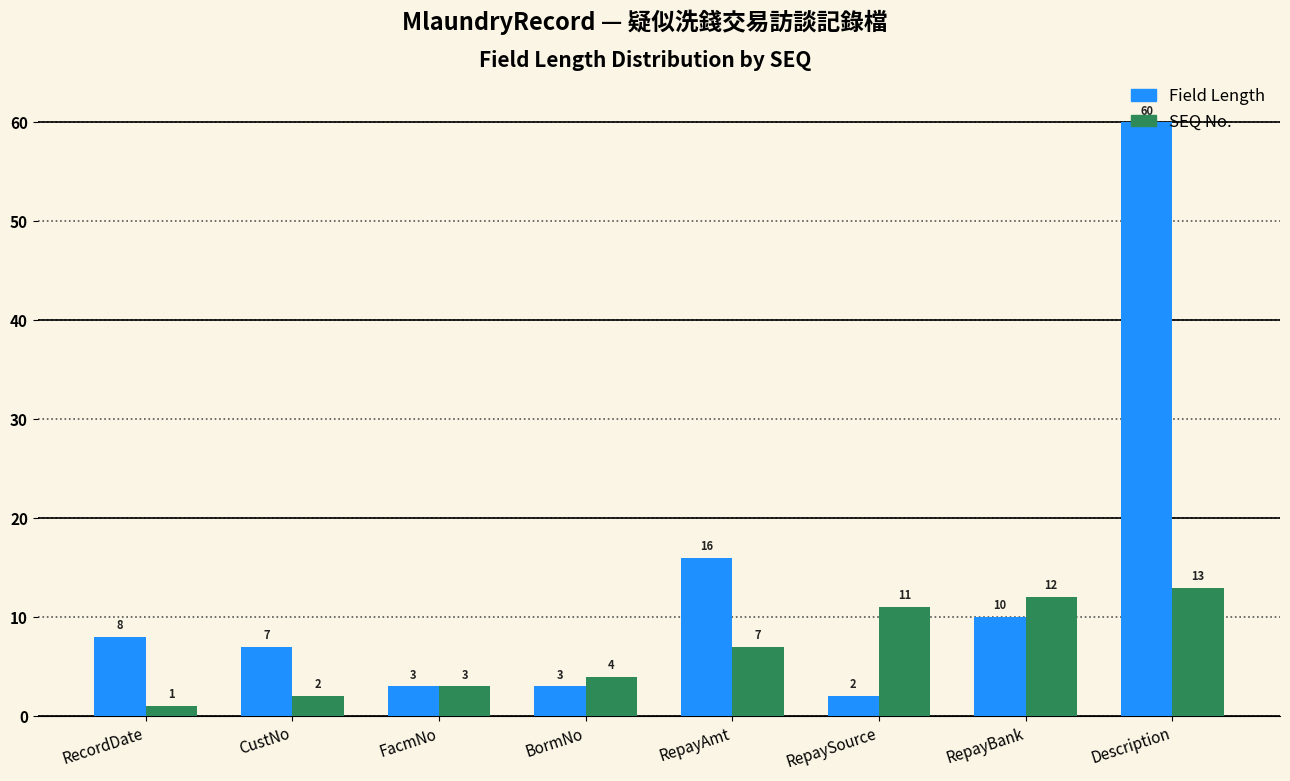

The SEQ No. series shows 13 at Description. True or false?

True